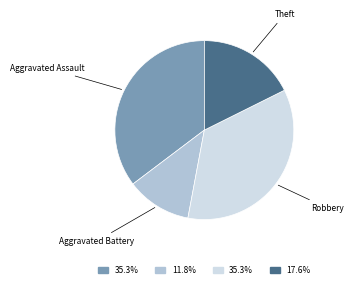

Is there any slice that represents more than half of the pie?

No